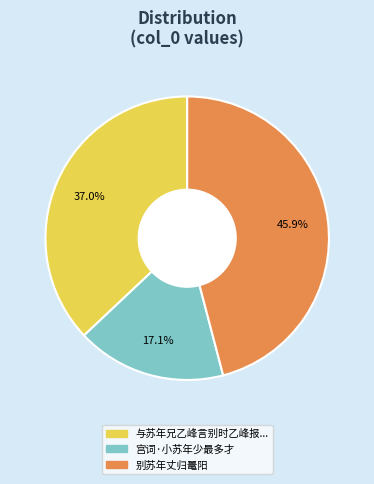

Is there any slice that represents more than half of the pie?

No